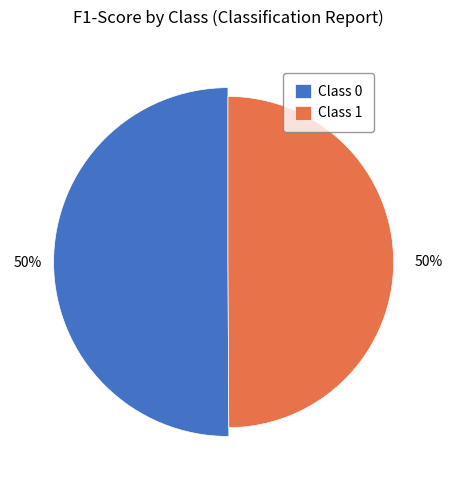

Does 1 account for over 50% of the chart?

No